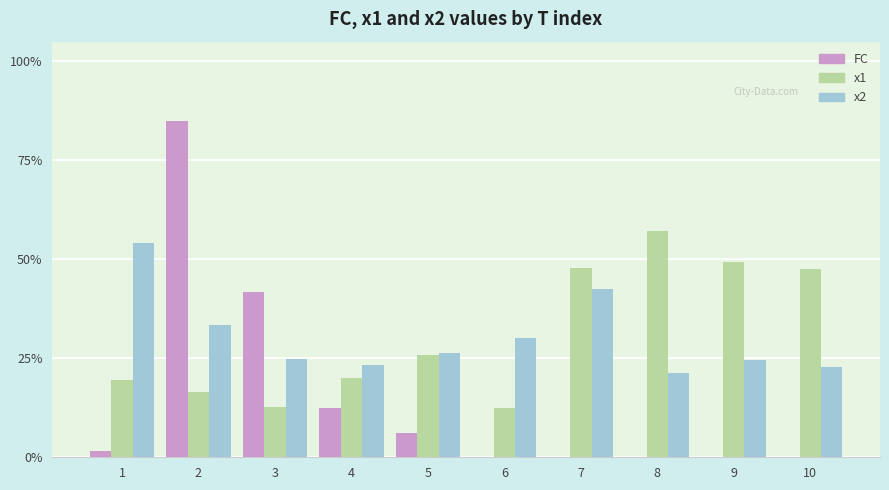

Is it true that x2 equals 13.3 at 10?

False